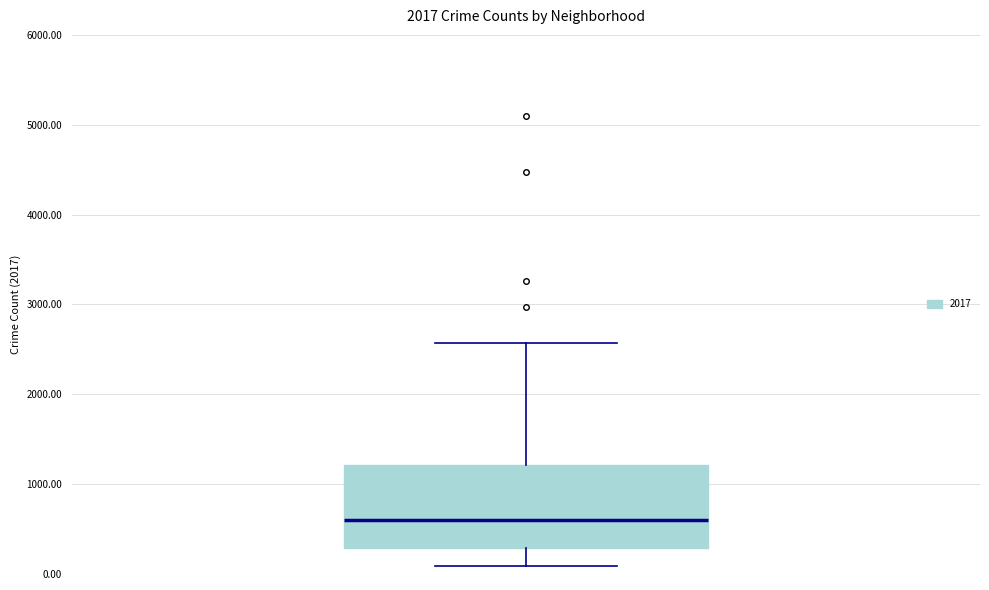

Transcribe this box plot: give where the median line is, the range the box spans, and where the two whiskers end, as read against the y-axis. The values are not printed on the chart, so give them approximately, as read against the axis.

median 600, box 300 to 1200, whiskers 100 to 2600